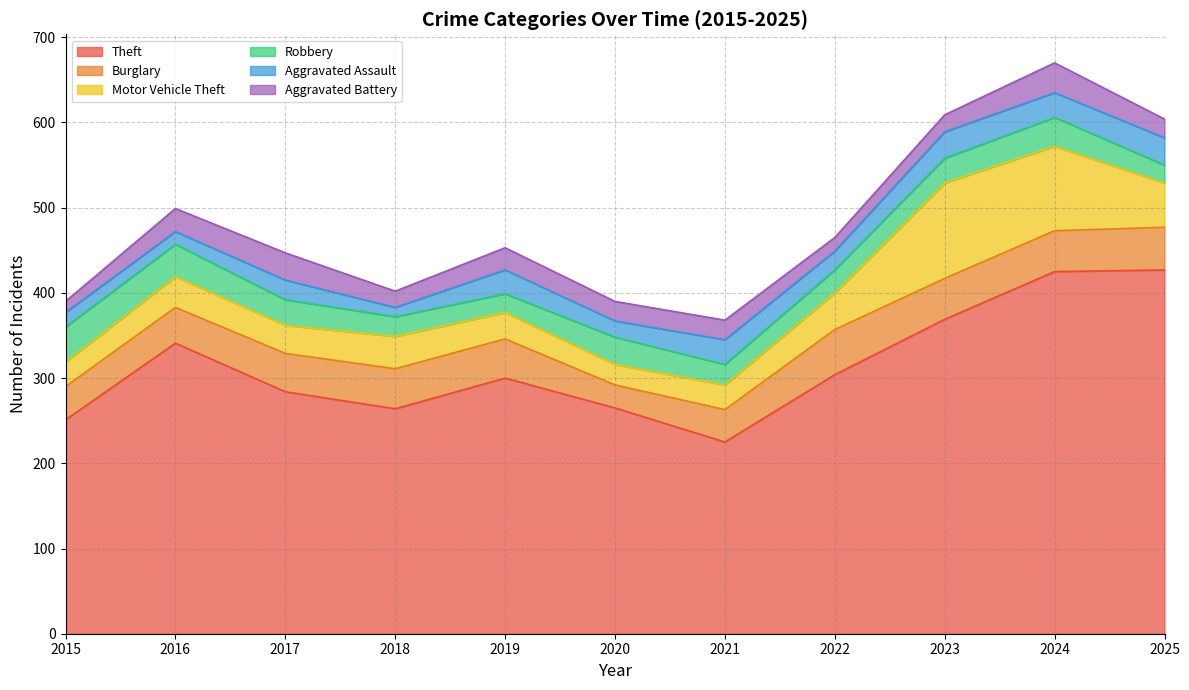

Rank the series at 2020 from lowest to highest value.

Aggravated Assault, Aggravated Battery, Motor Vehicle Theft, Burglary, Robbery, Theft